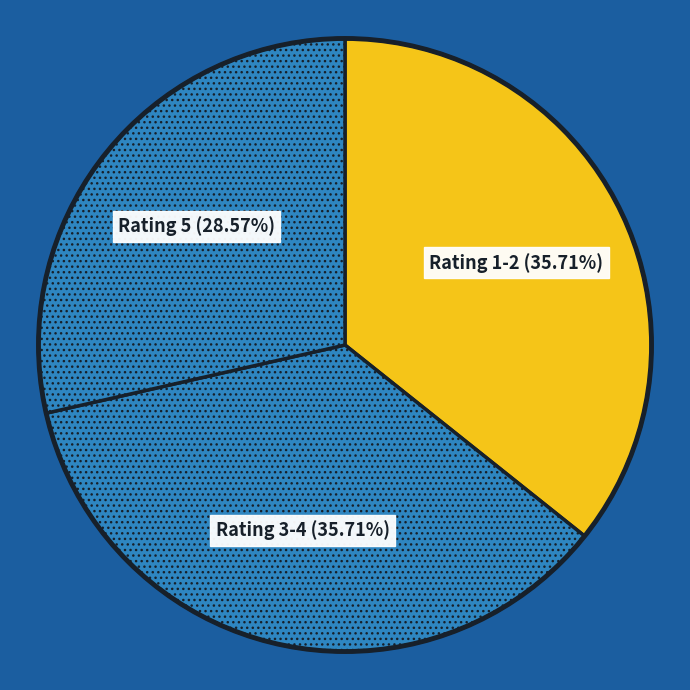

Is there any slice that represents more than half of the pie?

No